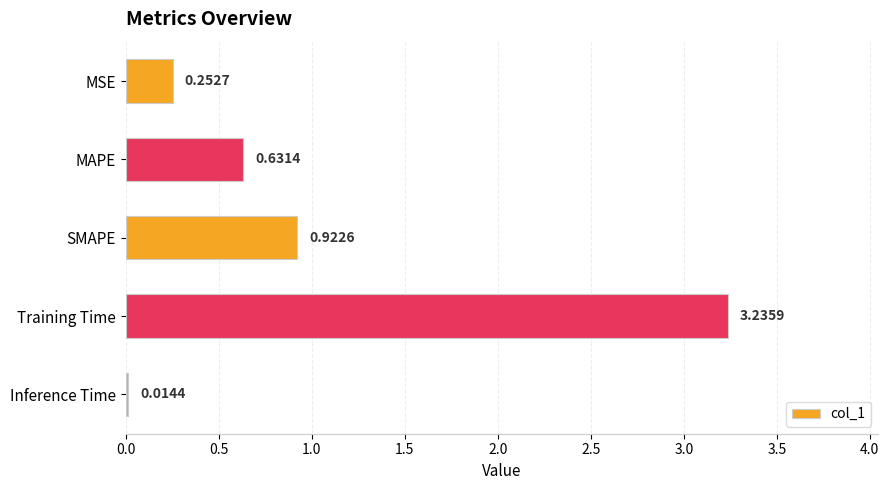

At which category does the chart reach its peak across all series?

Training Time